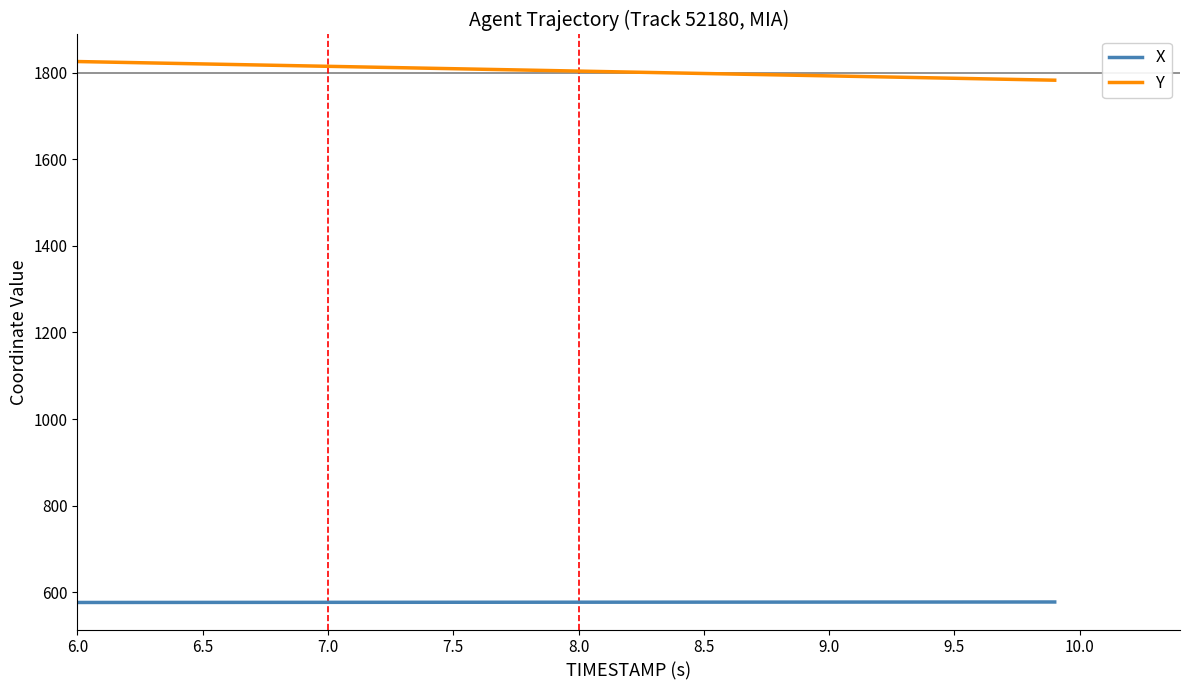

What is the greatest value displayed?

1825.5